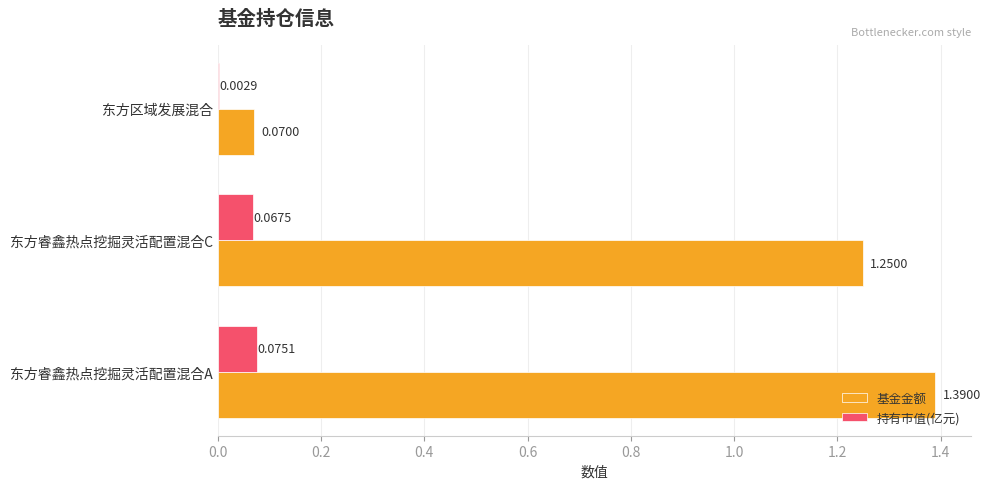

Which category has the highest value in the 基金金额 series?

东方睿鑫热点挖掘灵活配置混合A